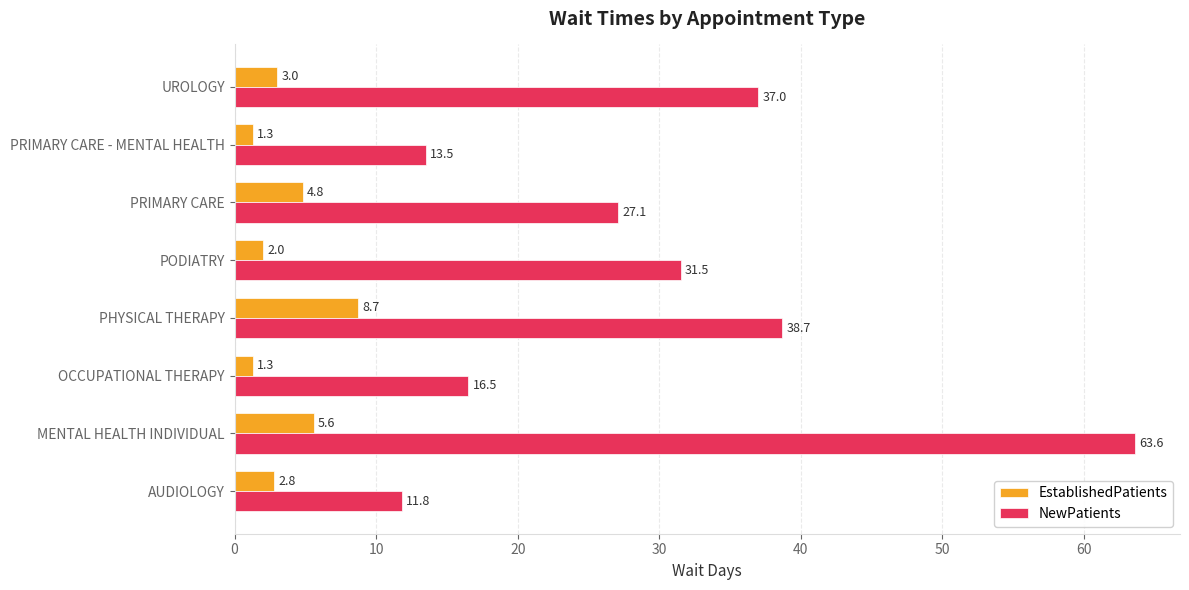

What is the difference between the second highest and second lowest values in the EstablishedPatients series?

4.3